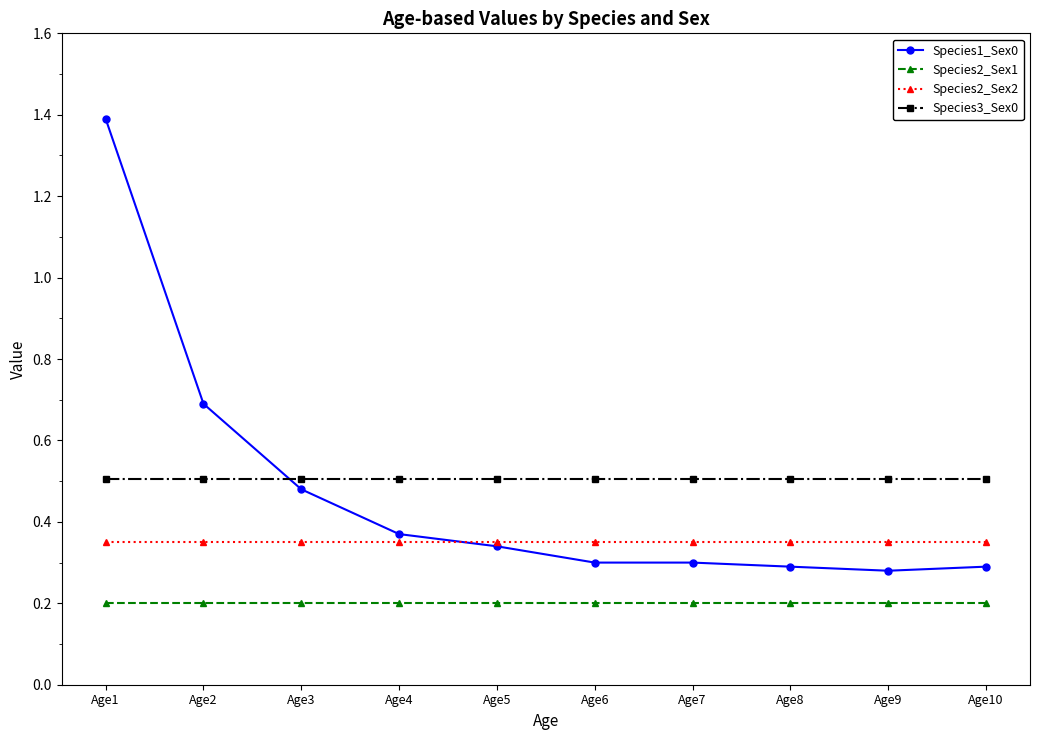

True or false: Species3_Sex0 and Species2_Sex1 cross at least once.

False